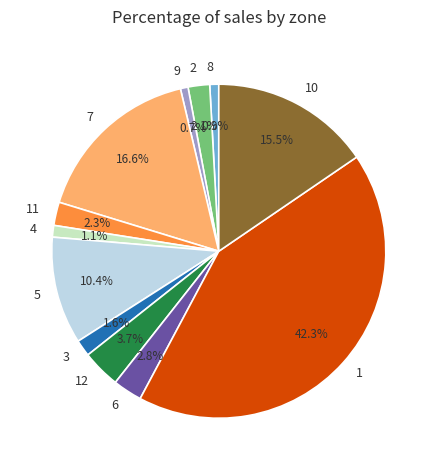

Combined, do 7 and 2 account for over 50%?

No